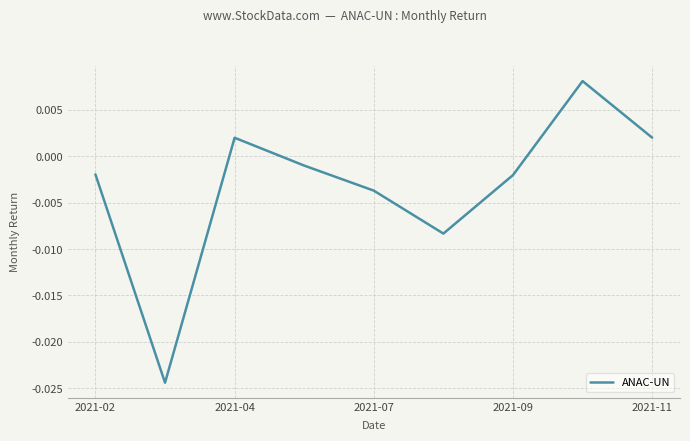

At which label does the data first exceed 0?

2021-04